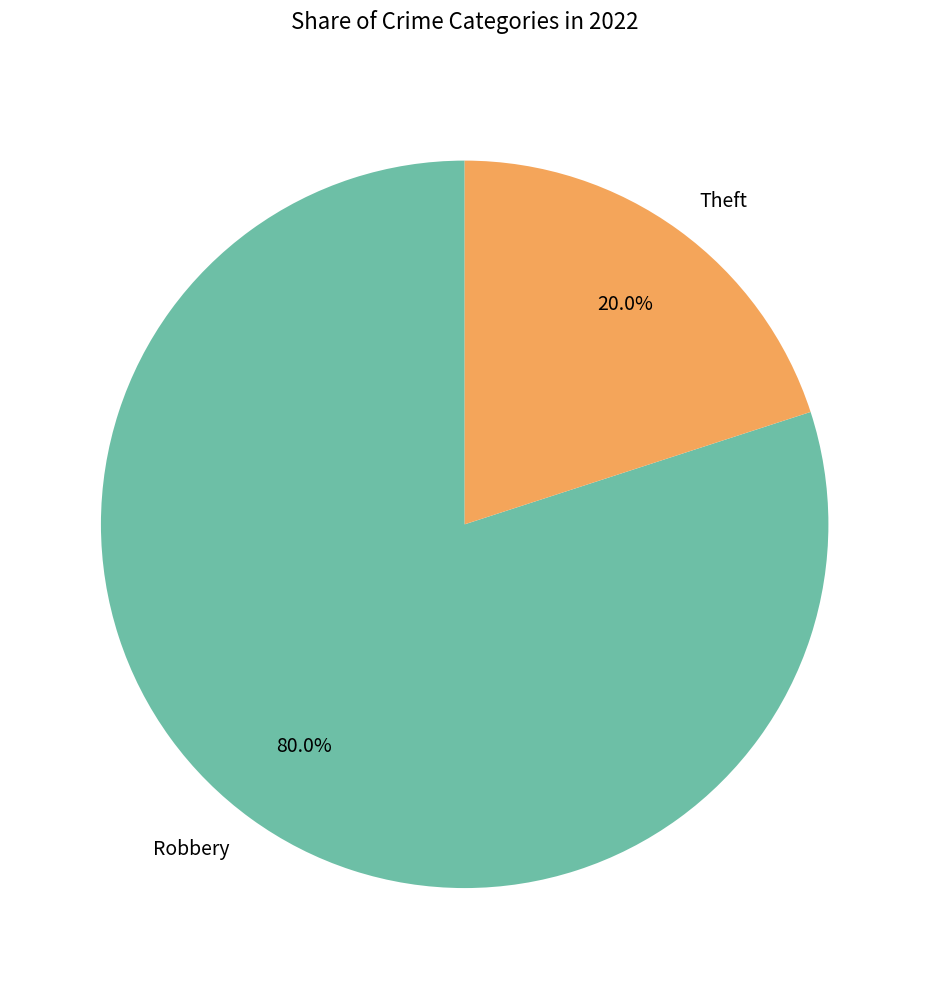

To the nearest percent, what percentage of the pie is Robbery?

80%